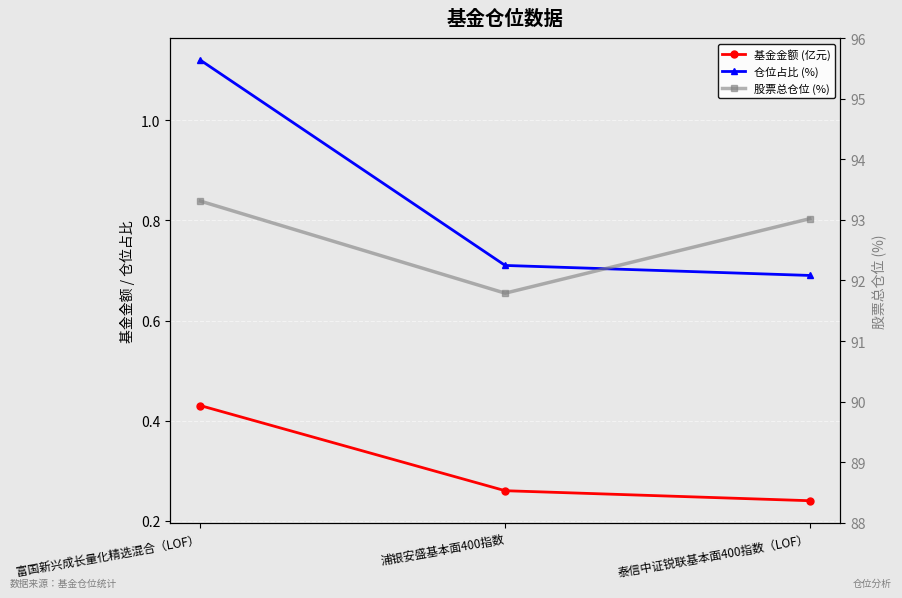

At which category is the sum across all series the highest?

富国新兴成长量化精选混合（LOF）